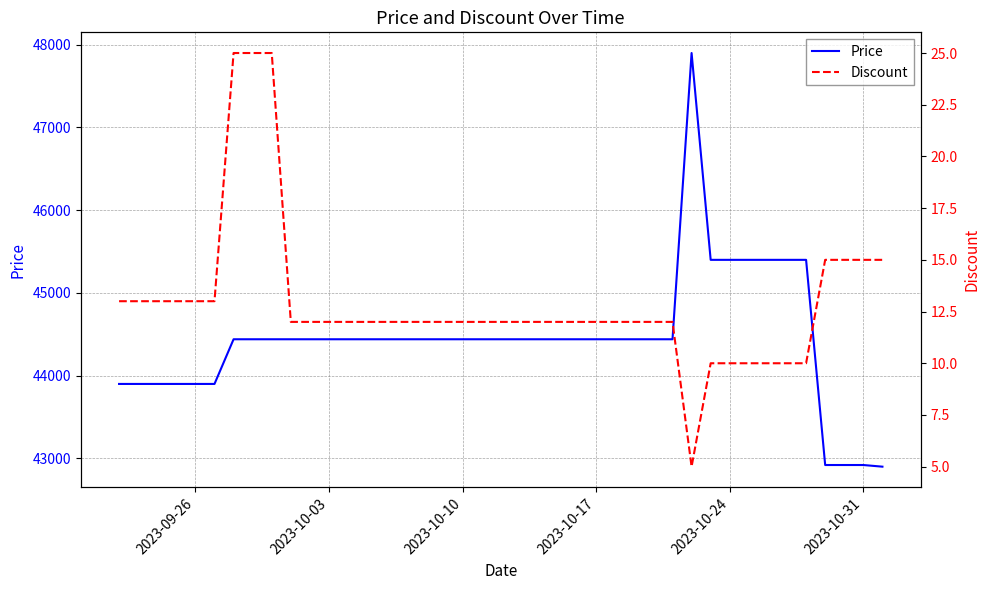

What is the lowest value of the Price series?

42900